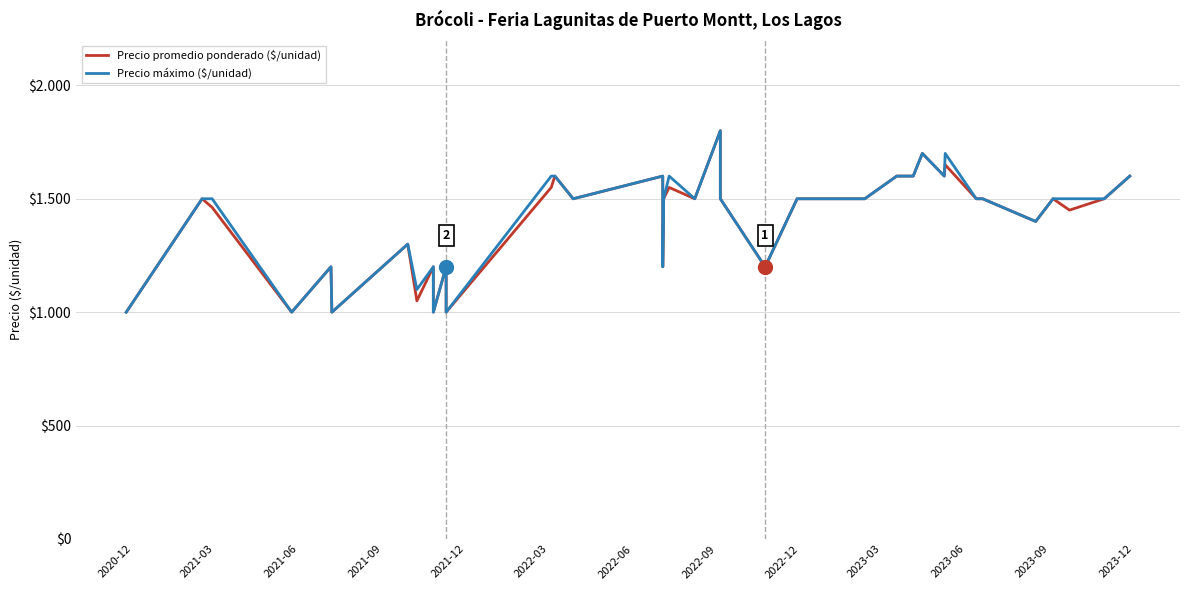

Which category has the lowest value in the Precio promedio ponderado ($/unidad) series?

2020-12